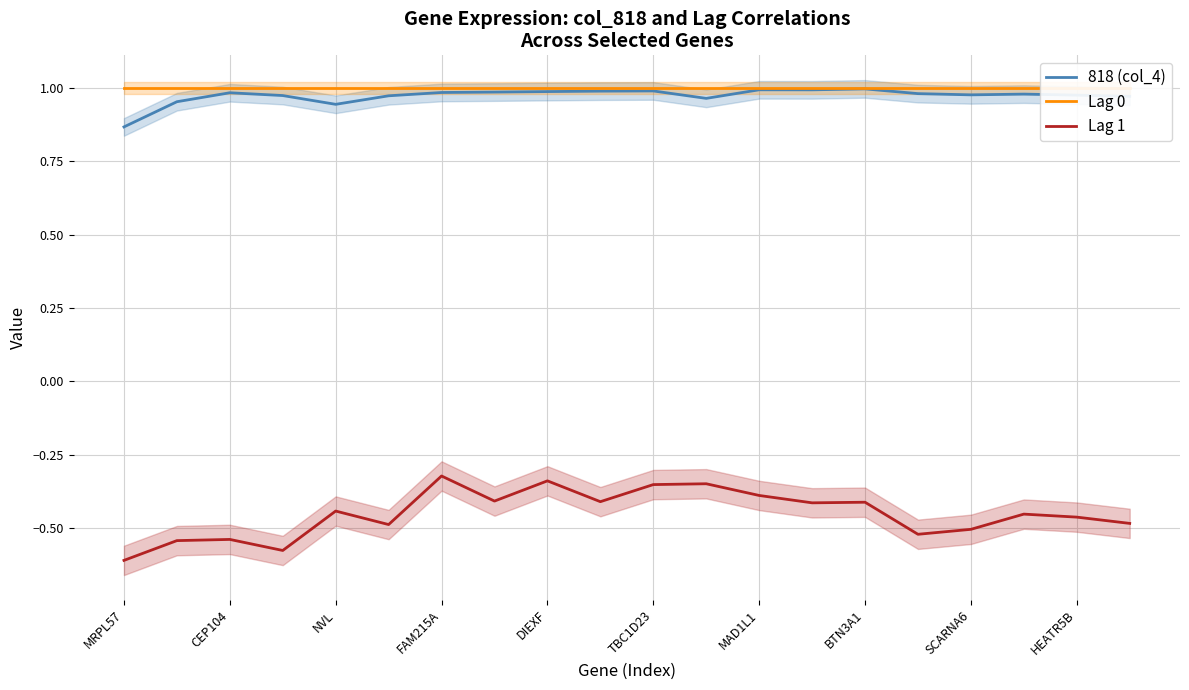

True or false: 818 (col_4) has a value of 0.5 at 13.

False